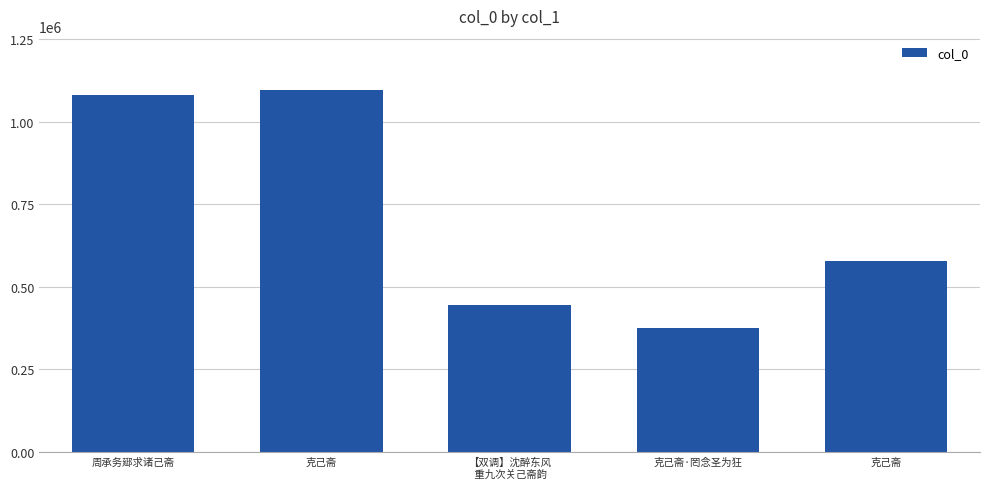

Reading left to right, extract all data points from this chart.

1080453	1095950	444164	376122	577916